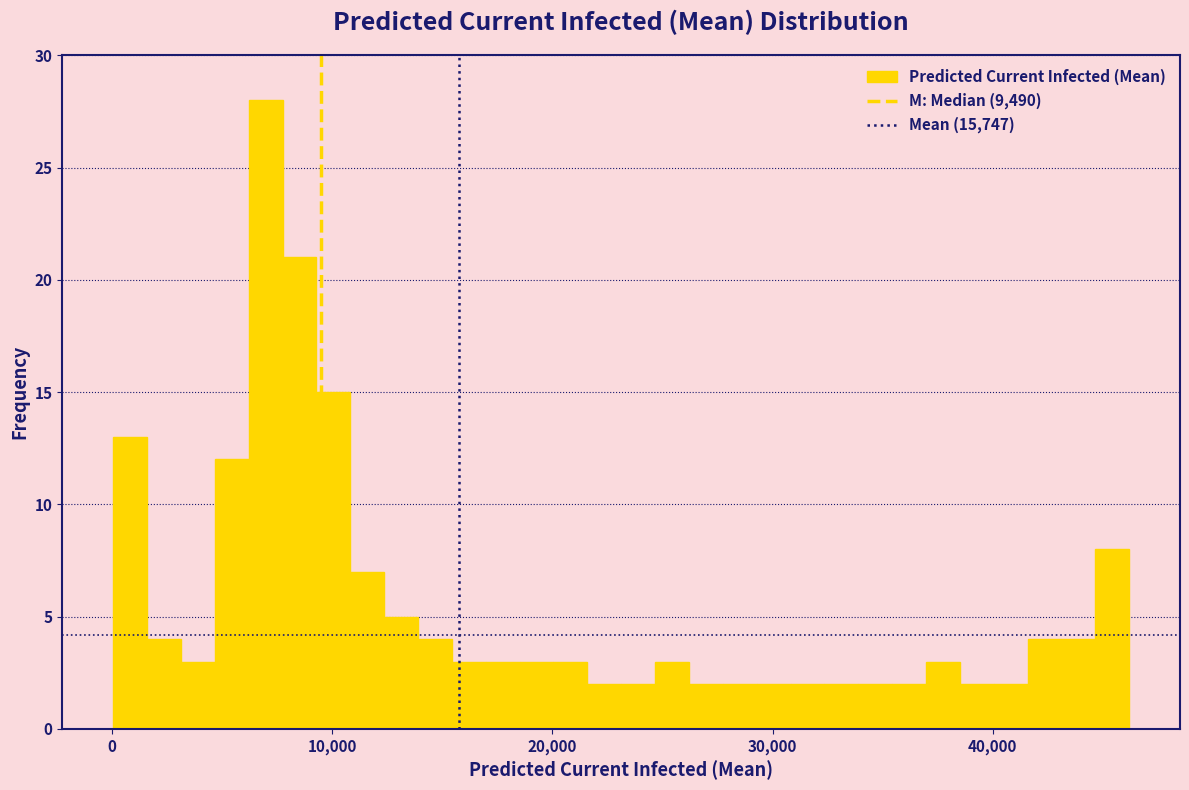

Read against the x-axis, roughly where is the centre of the tallest bar?

7000